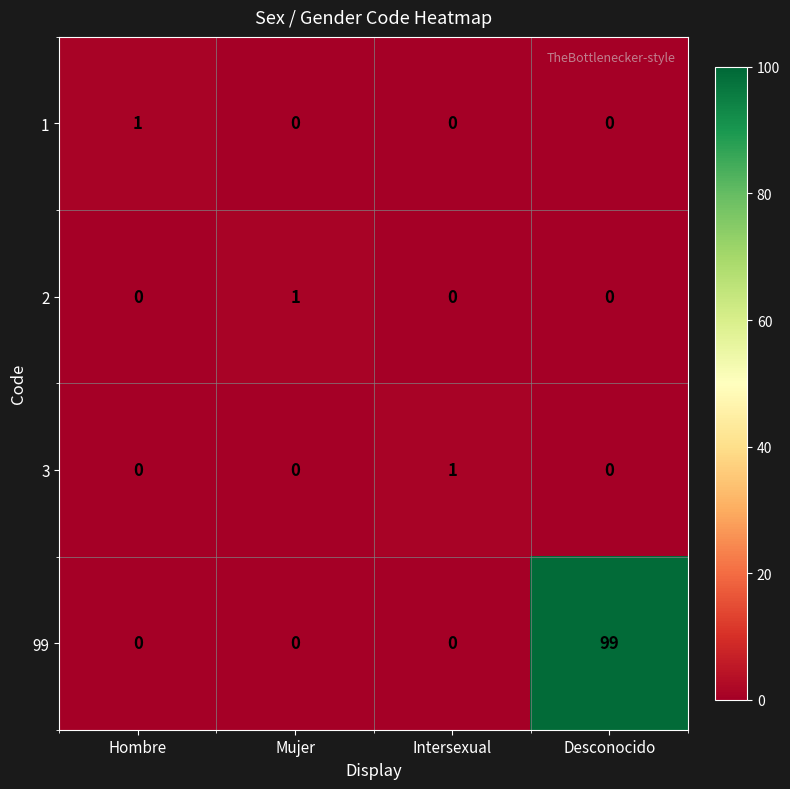

Which series has the widest spread of values?

99